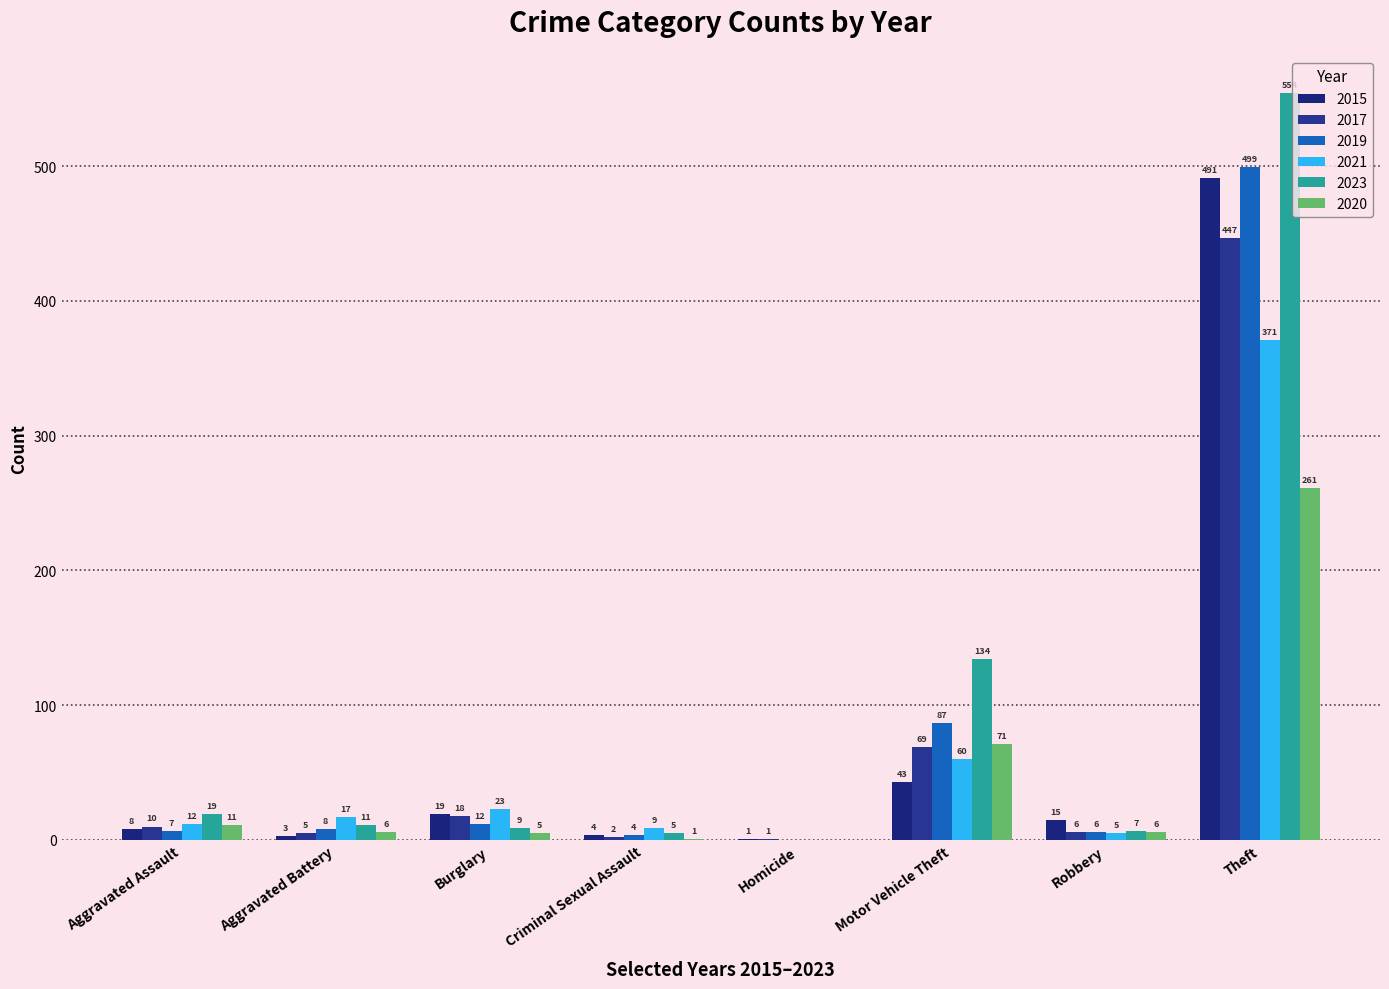

What is the difference between the 2019 values at Homicide and Robbery?

6